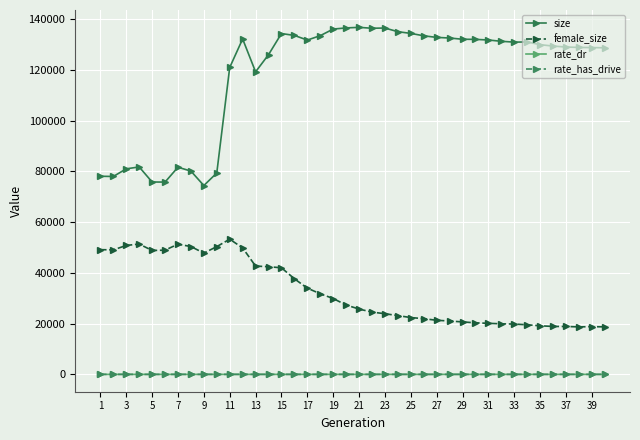

True or false: female_size and size intersect in this chart.

False